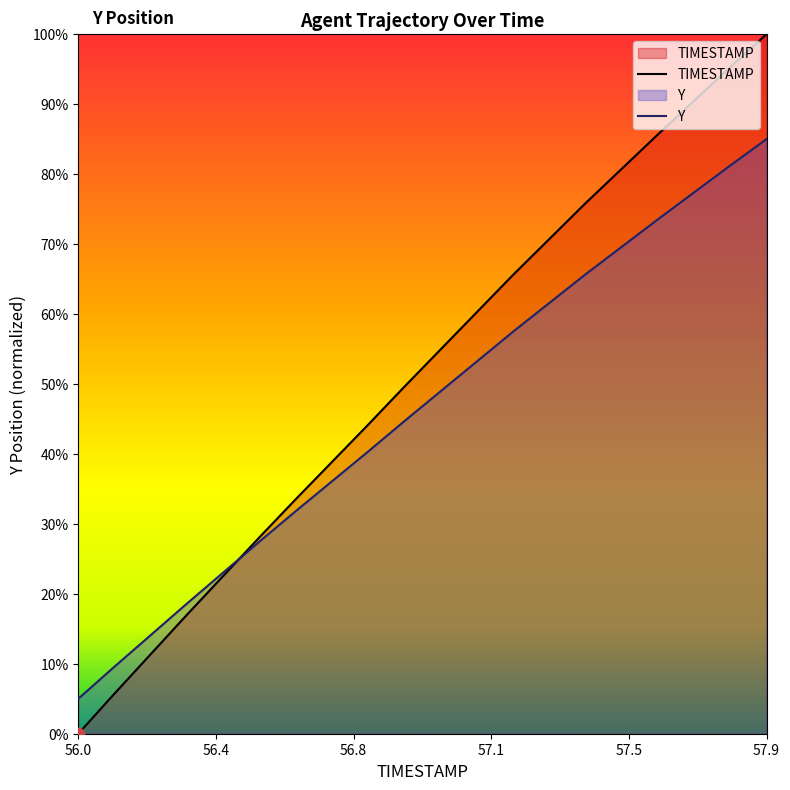

Which series has the largest total across all categories?

TIMESTAMP